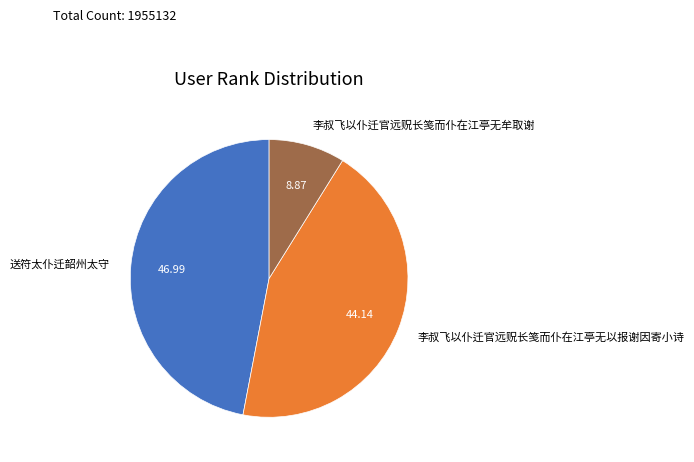

Rank the categories by value from highest to lowest.

送符太仆迁韶州太守, 李叔飞以仆迁官远贶长笺而仆在江亭无以报谢因寄小诗, 李叔飞以仆迁官远贶长笺而仆在江亭无牟取谢